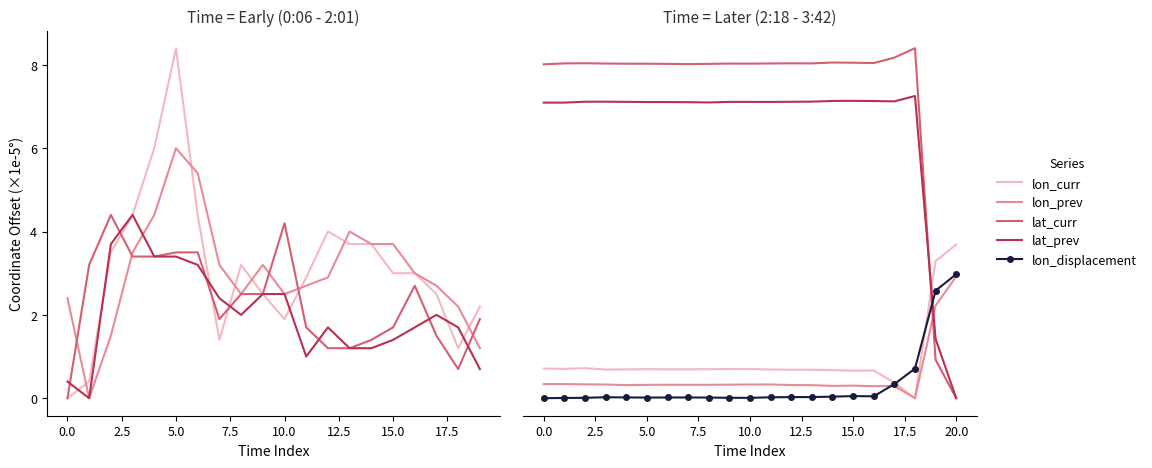

Between 19 and 12, which is larger?

19